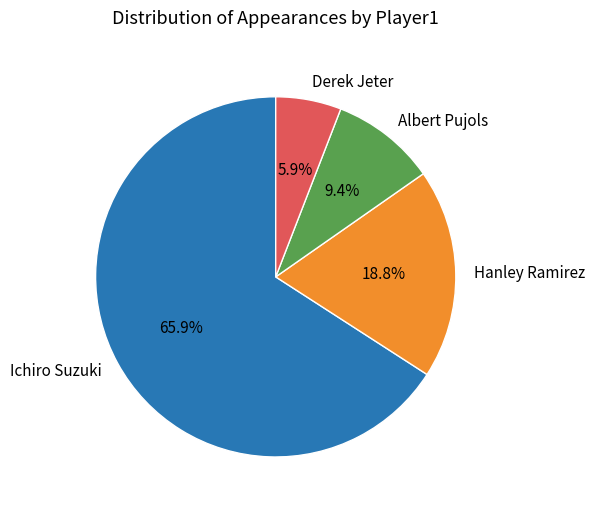

True or false: Hanley Ramirez accounts for 19% of the total.

True